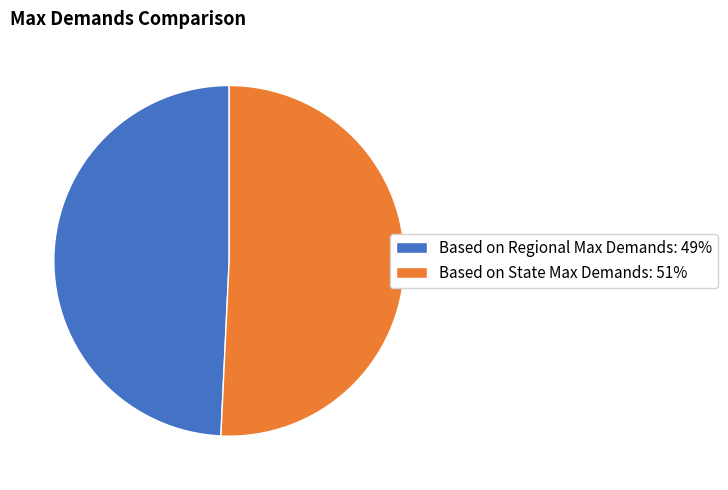

The Based on State Max Demands slice represents 43% of the pie. True or false?

False